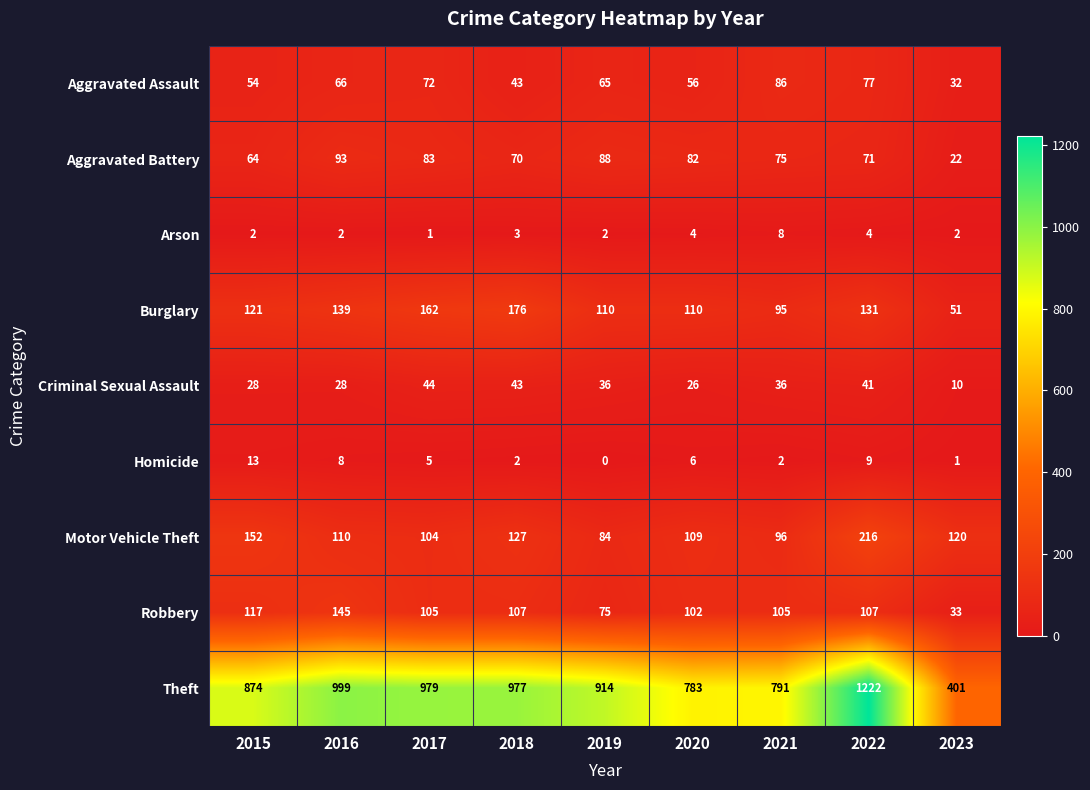

The value of Motor Vehicle Theft at 2023 is 120. True or false?

True